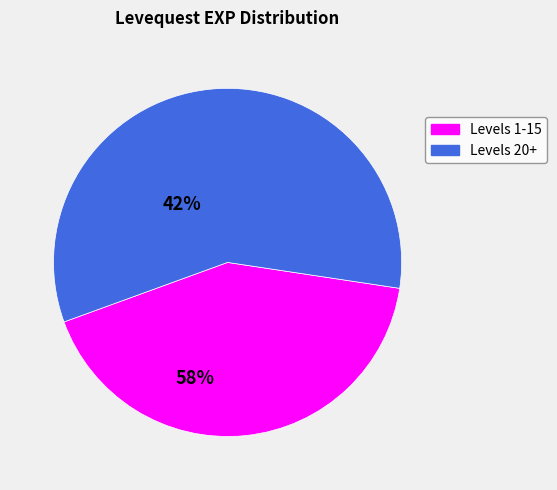

Does any single category account for the majority?

Yes